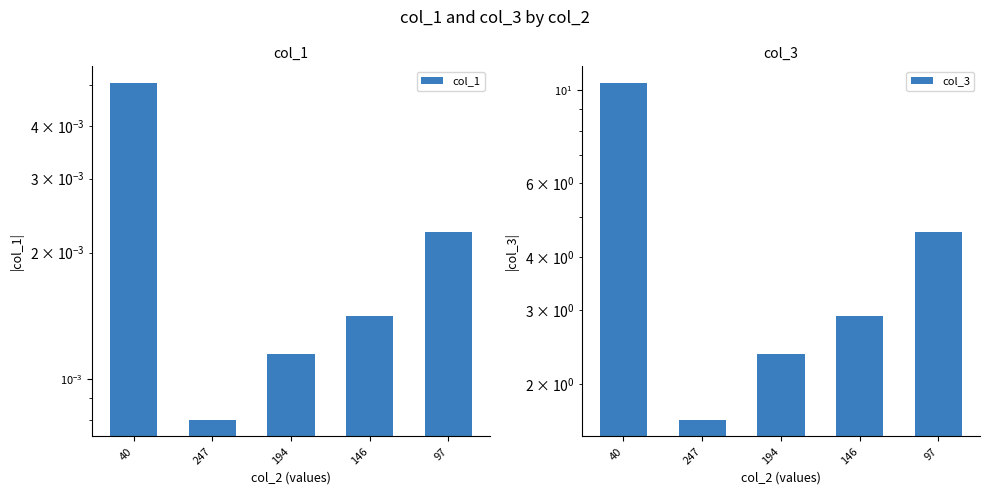

Is the value of col_3 at 97 greater than the value of col_1 at 247?

Yes